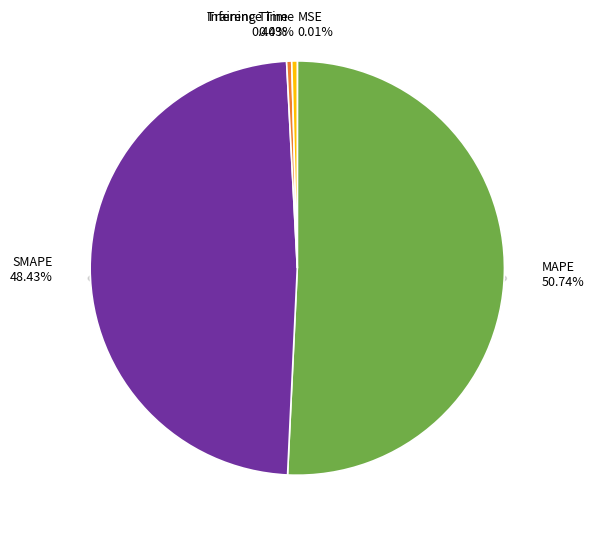

How many segments does this pie chart have?

5